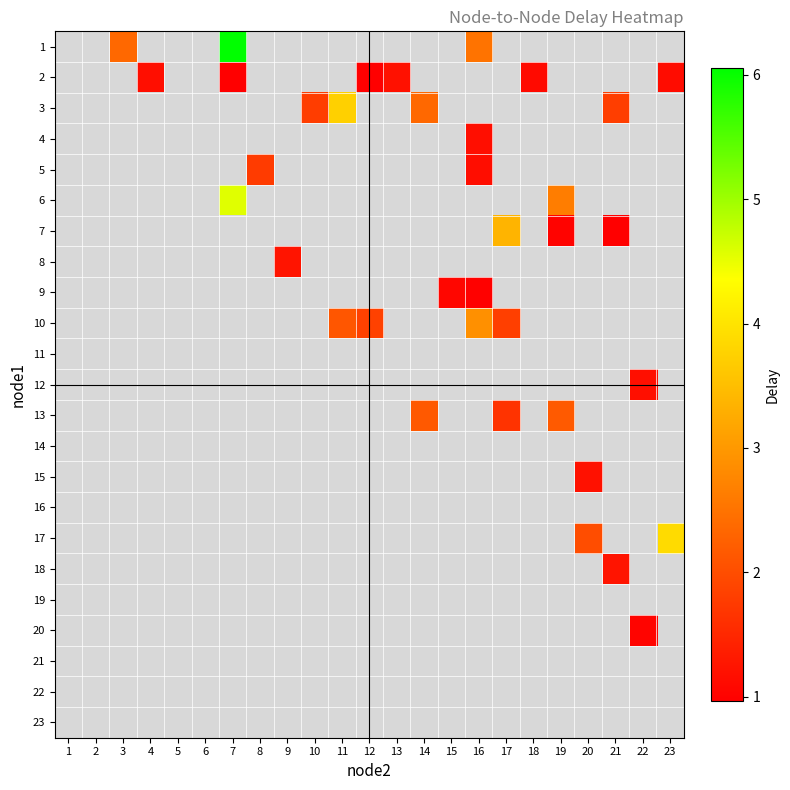

What is the smallest value displayed?

1.0